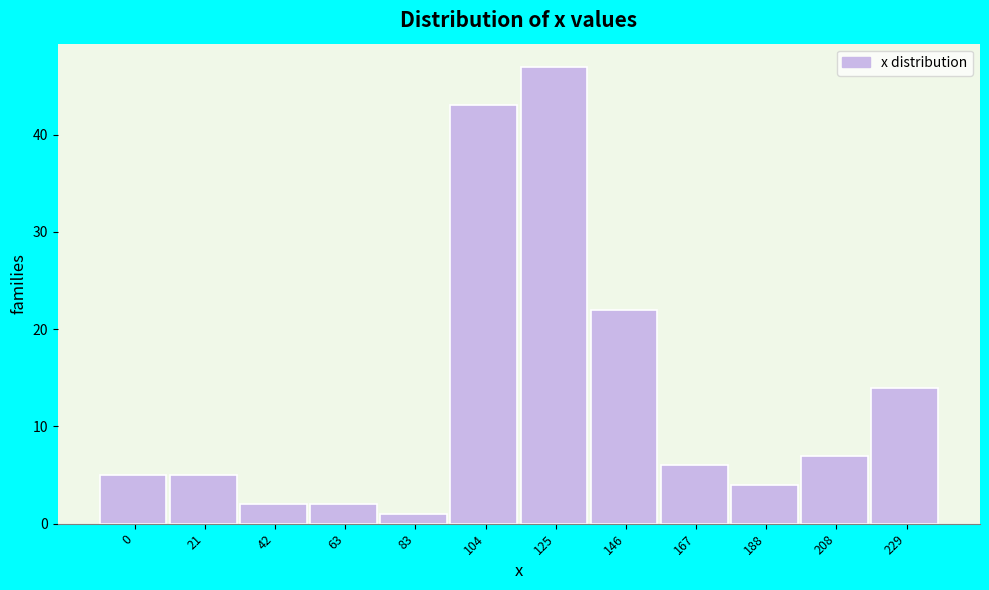

Reading right to left, extract all data points from this chart.

229=14	208=7	188=4	167=6	146=22	125=47	104=43	83=1	63=2	42=2	21=5	0=5